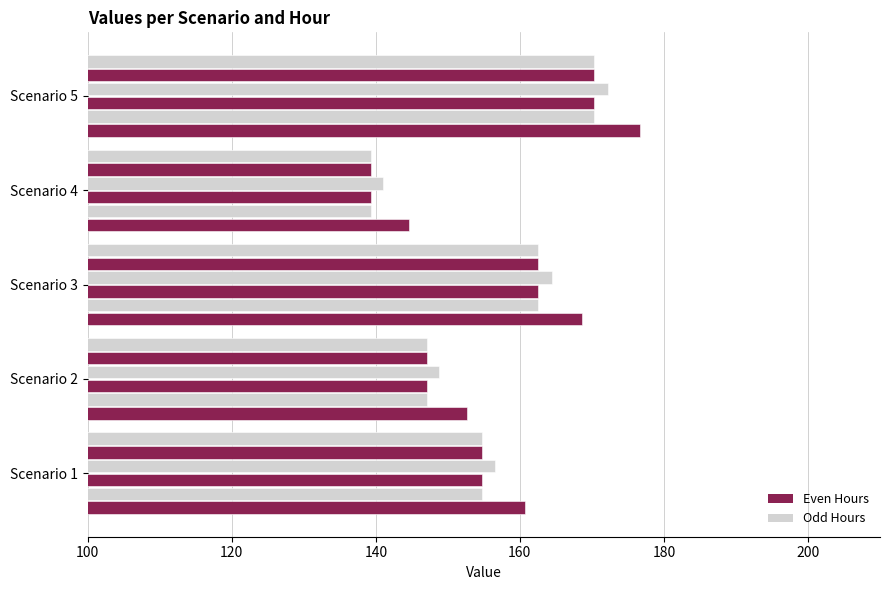

What is the minimum value shown in the chart?

139.3